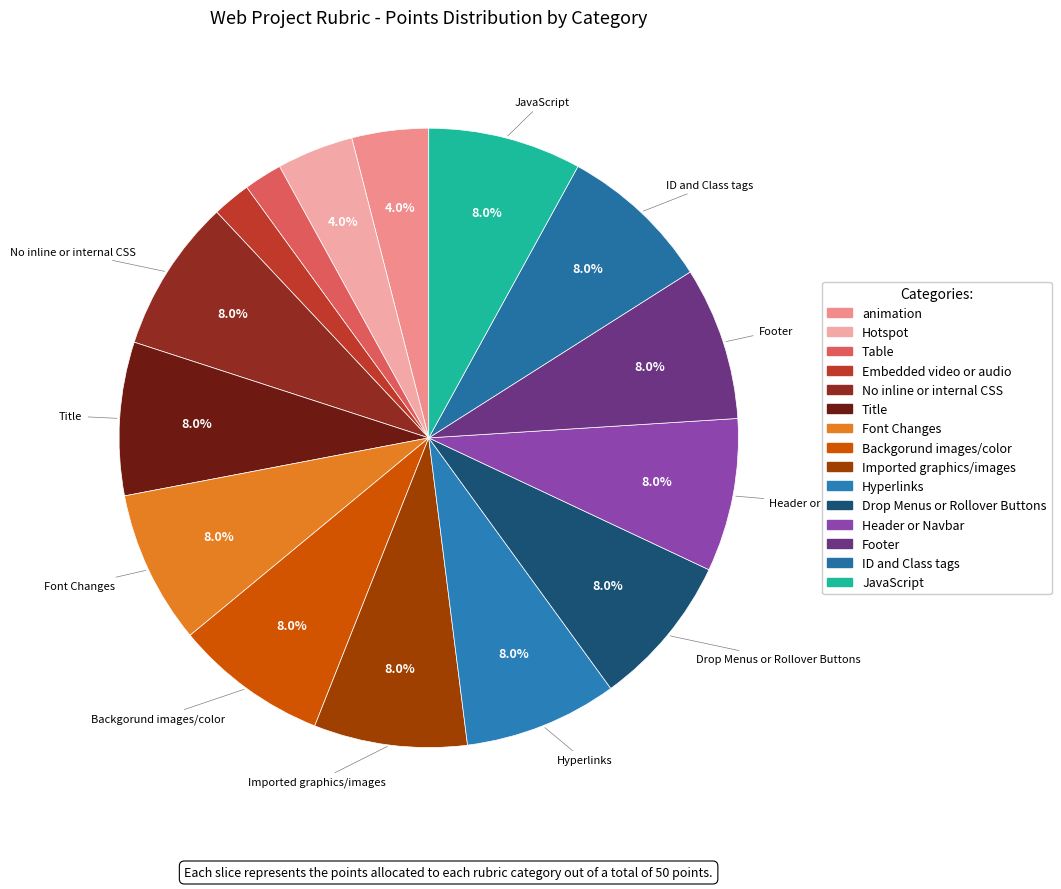

Is it true that Backgorund images/color is 8% of the pie?

True